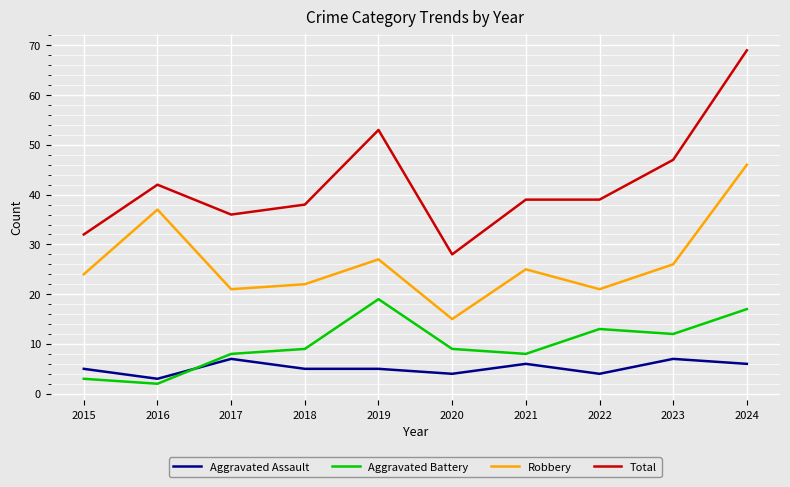

True or false: Aggravated Assault and Robbery intersect in this chart.

False